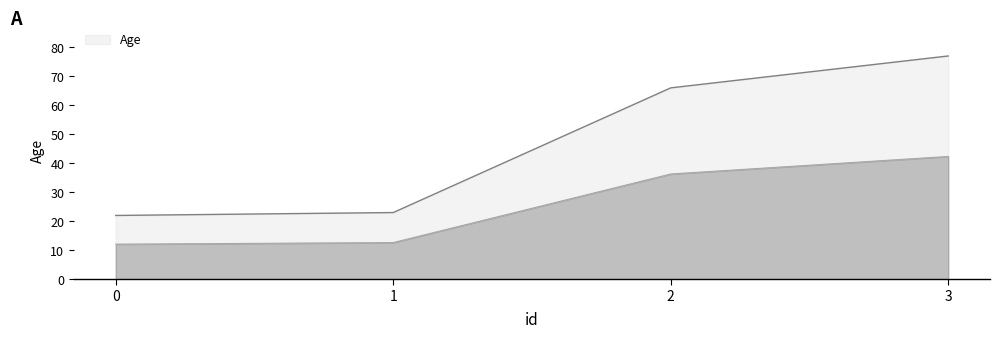

What is the value of the 4th point from the left?

77